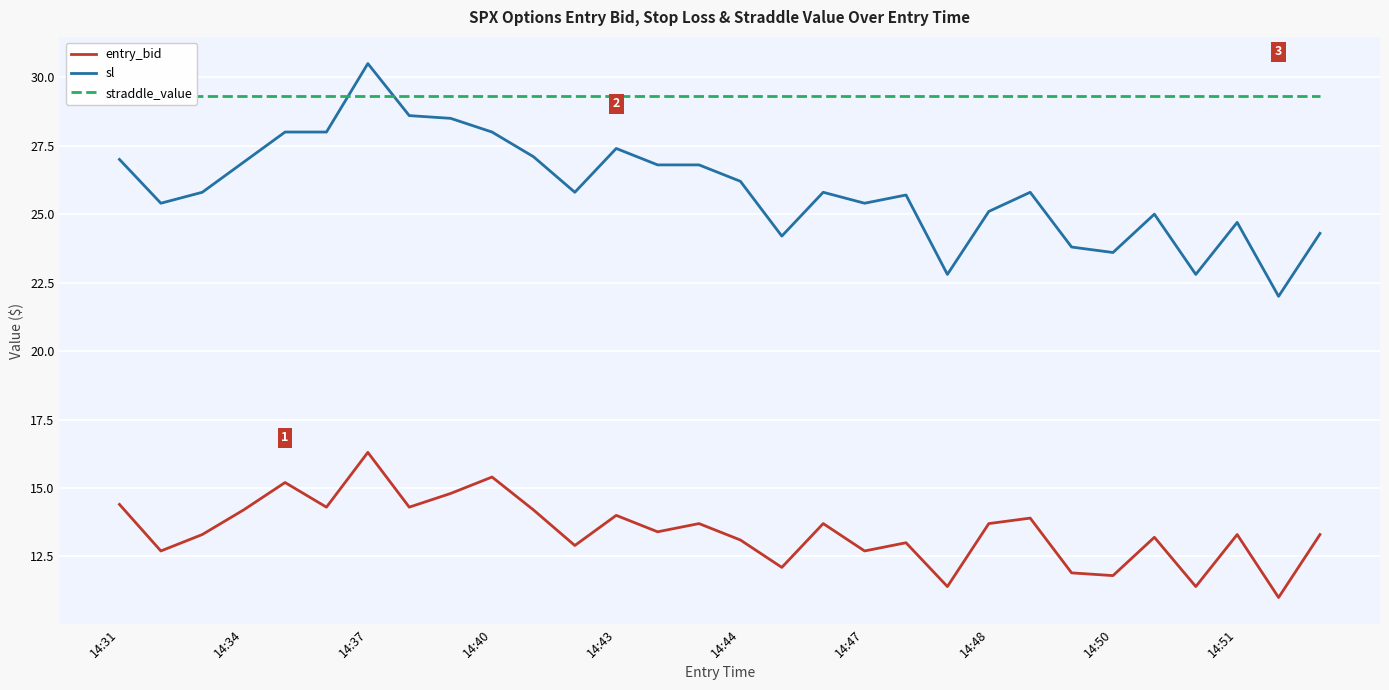

True or false: entry_bid and sl cross at least once.

False